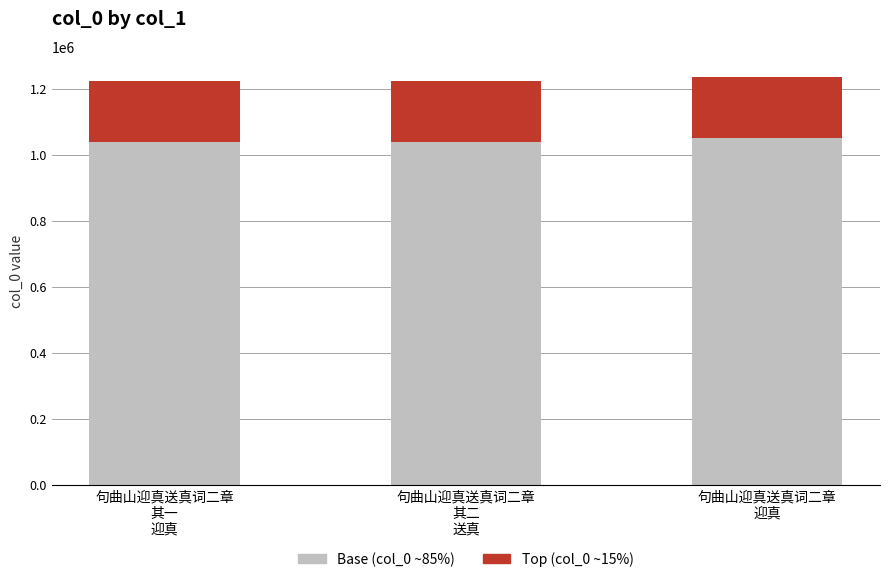

How many bars are there in total?

3